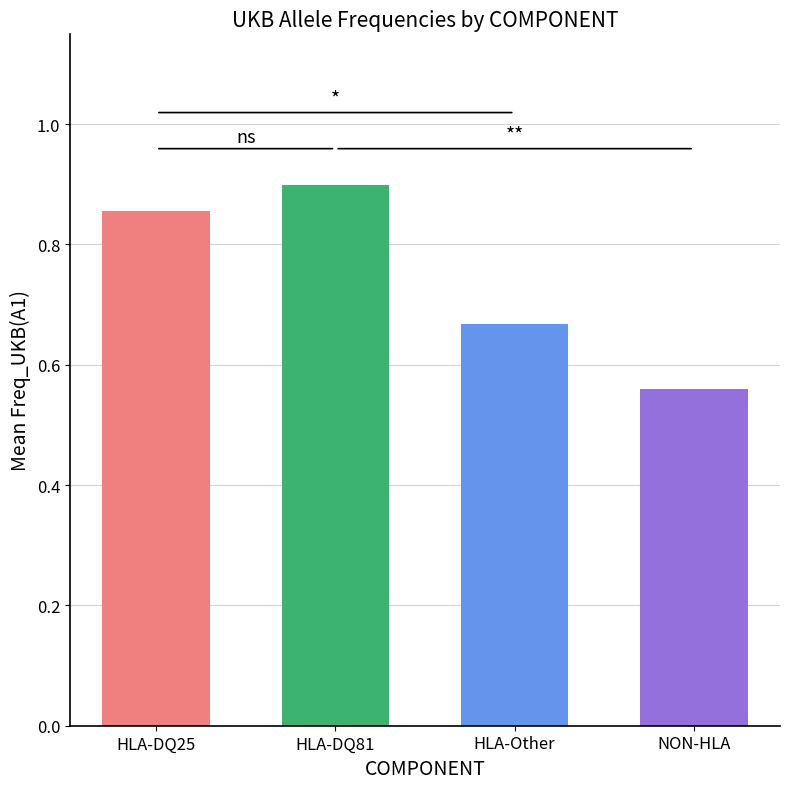

What is the difference between the values at HLA-DQ25 and HLA-Other?

0.2